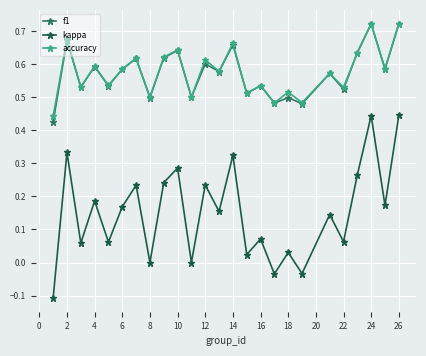

True or false: kappa and f1 intersect in this chart.

False